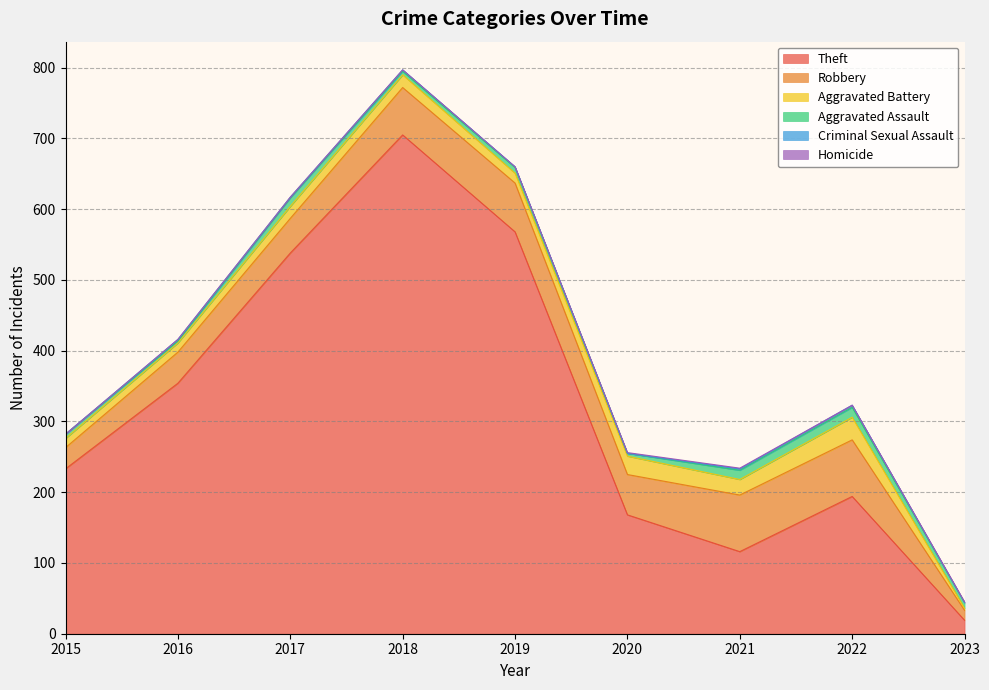

True or false: Theft and Aggravated Battery cross at least once.

False